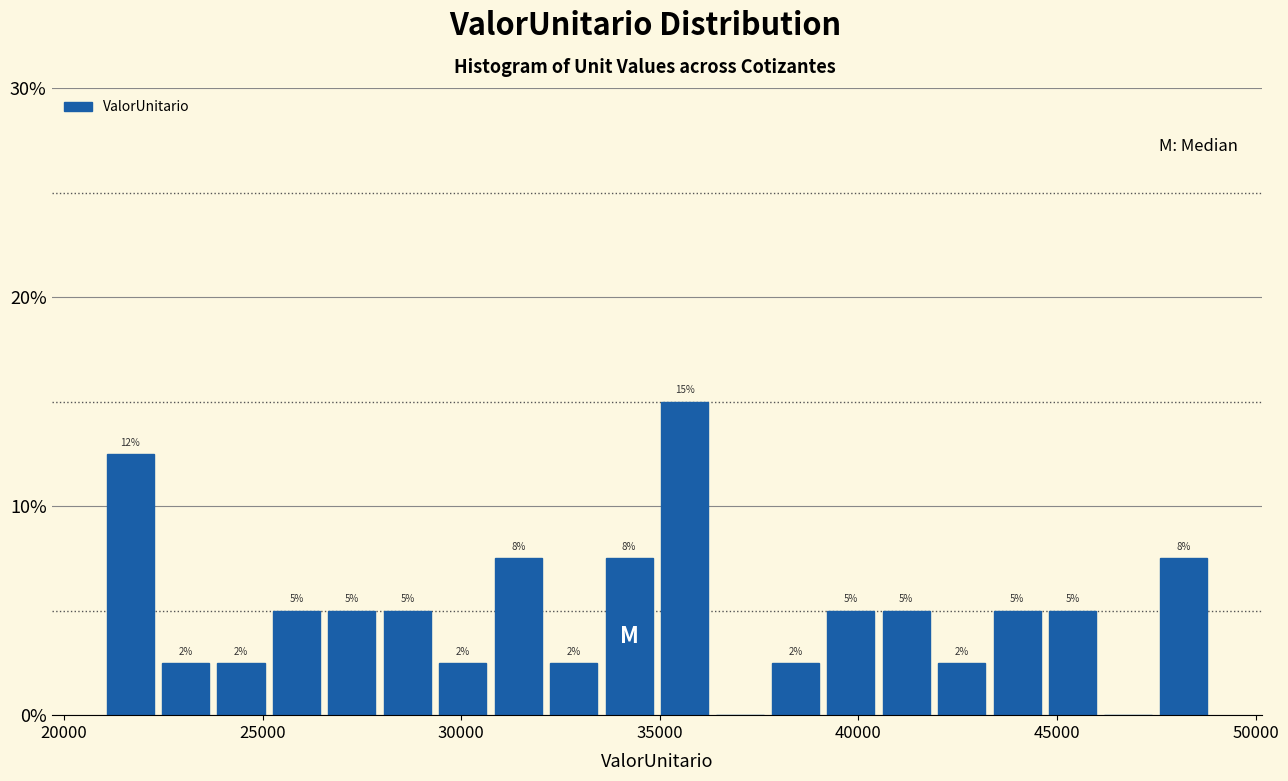

Read against the x-axis, roughly where is the centre of the tallest bar?

35500